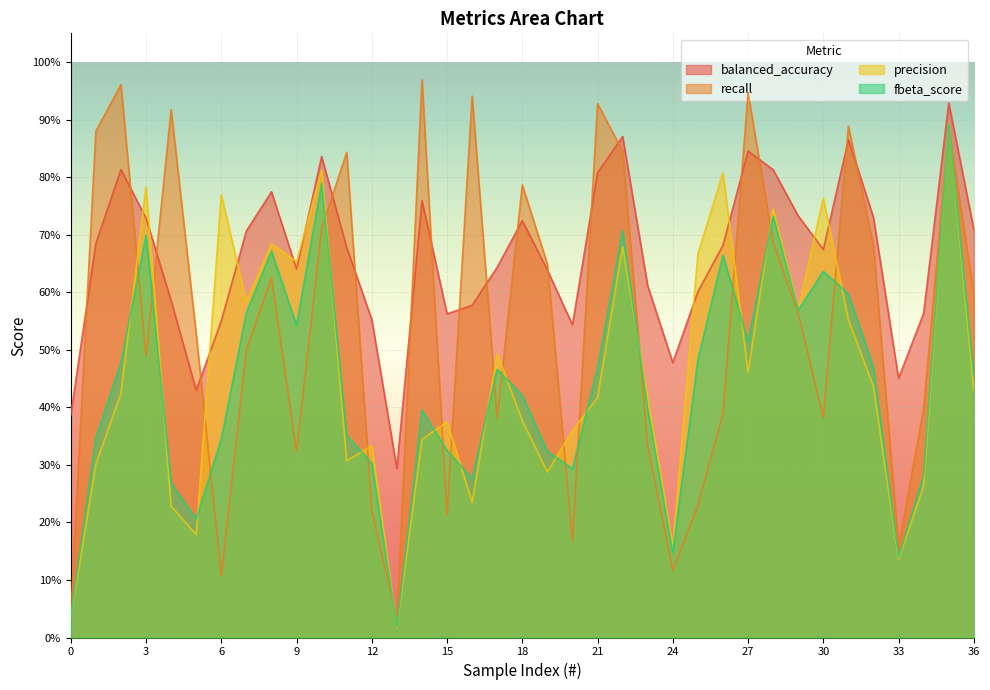

What is the total value across all series at 0?

0.5